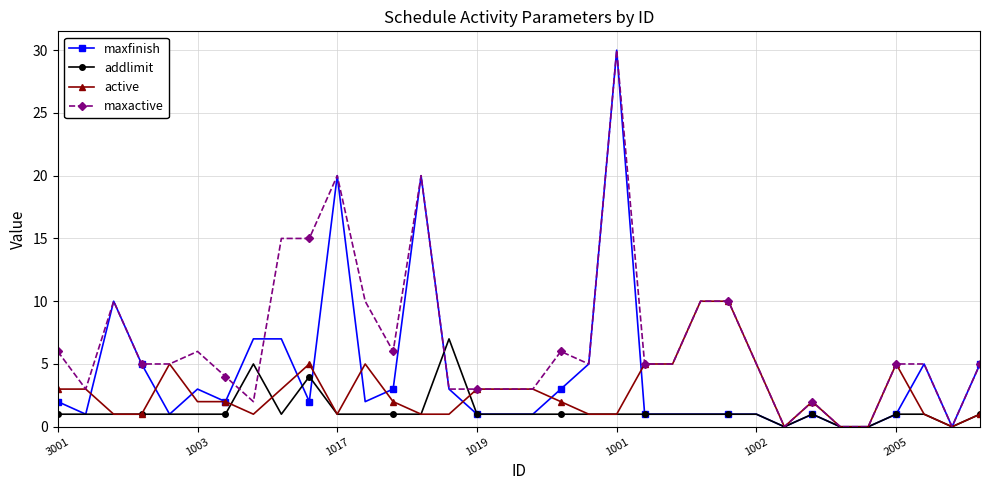

What is the value of the maxactive point at the 22nd from the left?

5